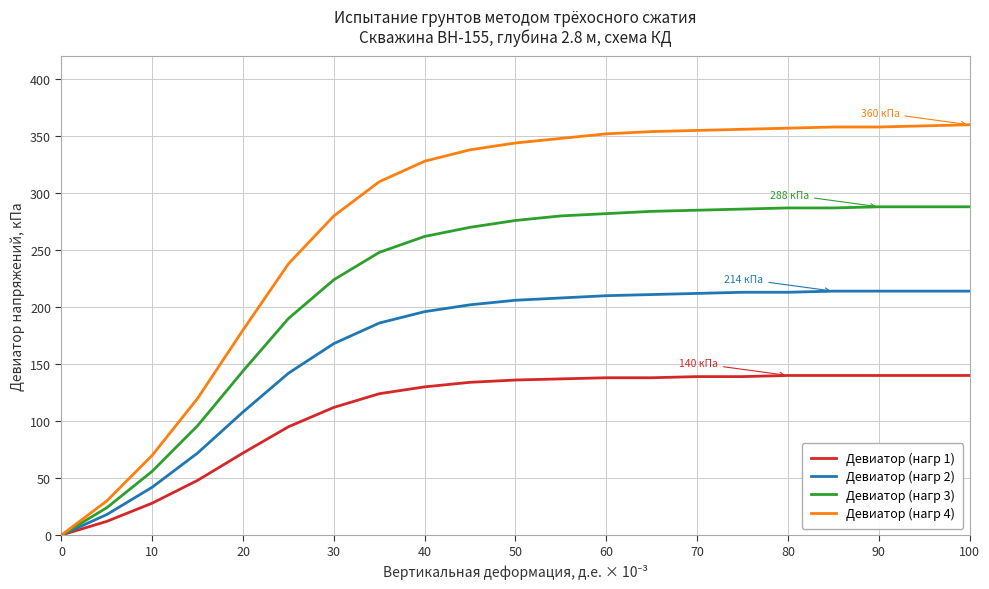

What is the maximum value shown in the chart?

360